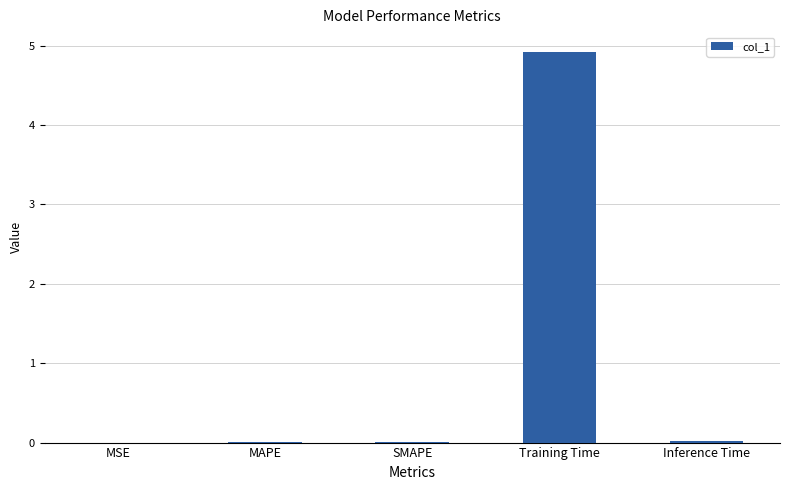

Which label corresponds to the largest value in the chart?

Training Time